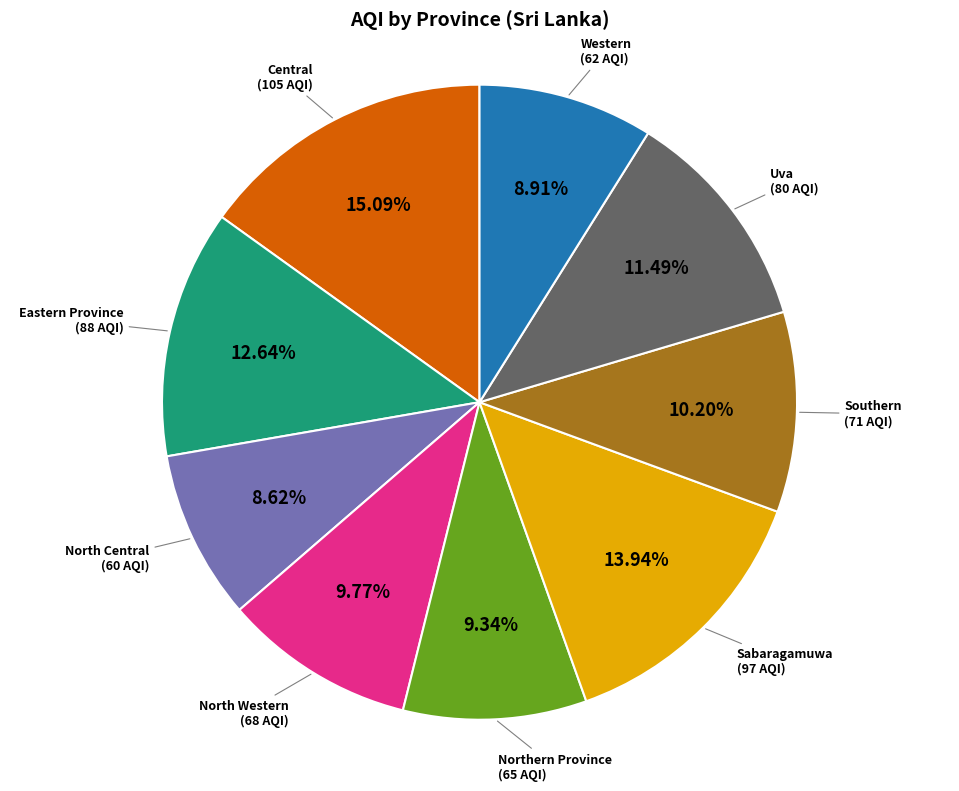

To the nearest percent, what is the difference between the largest and smallest slice percentages?

6%